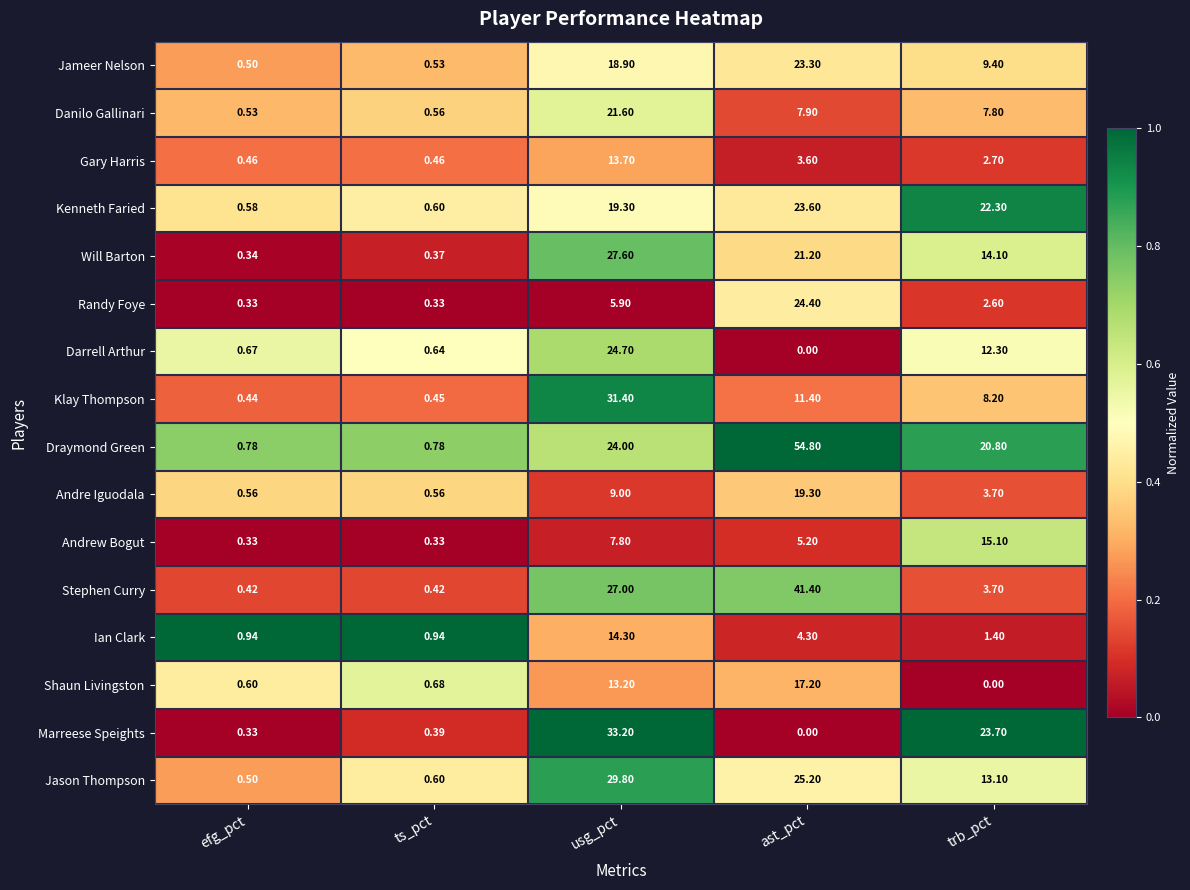

At which category is the sum across all series the highest?

usg_pct